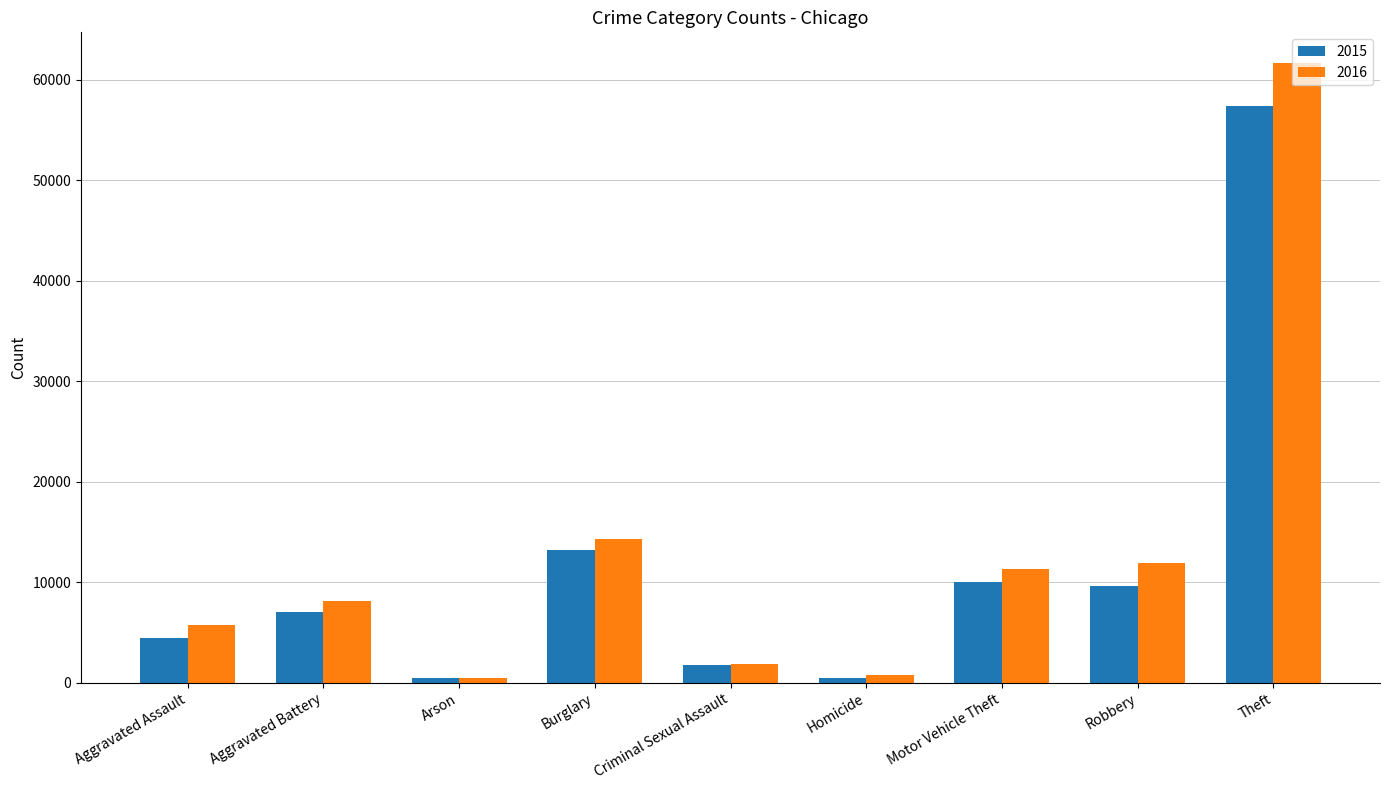

What is the difference between the 2016 values at Aggravated Assault and Homicide?

4927